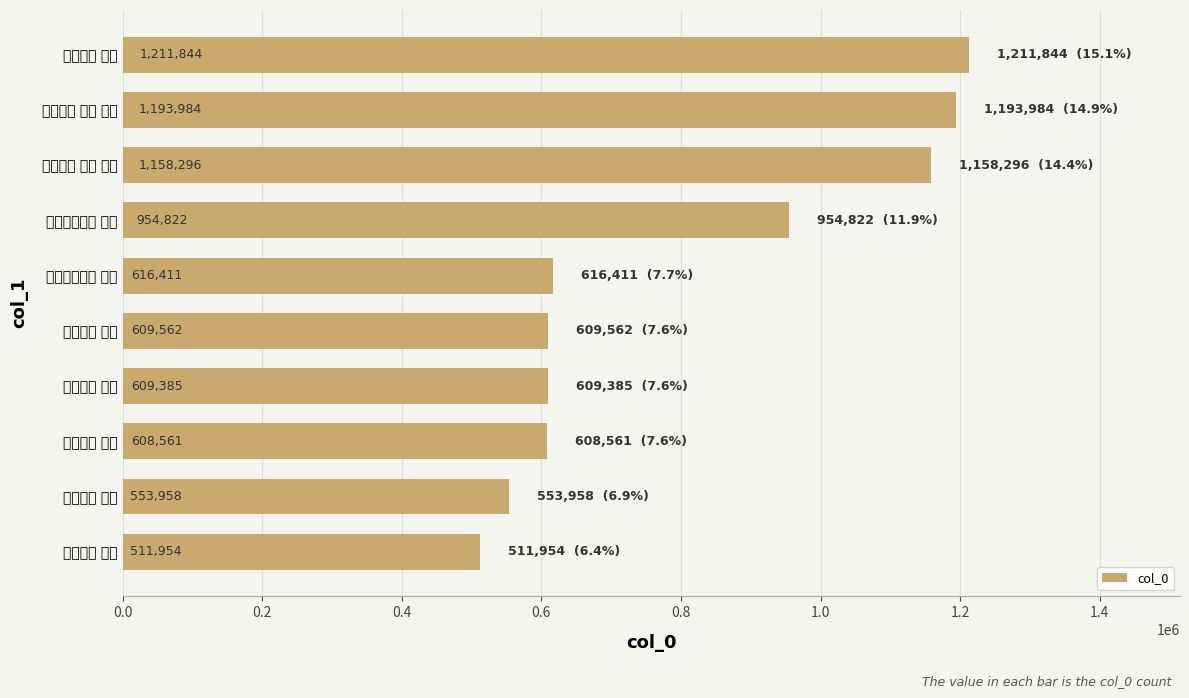

How many series are shown in this chart?

1